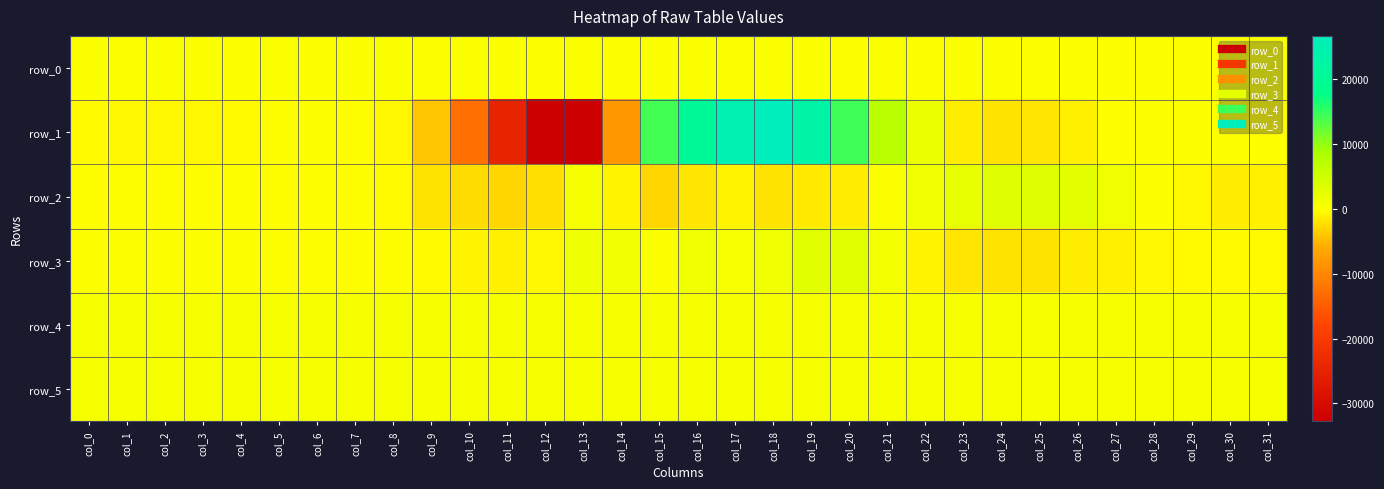

Which series has the largest total across all categories?

row_4